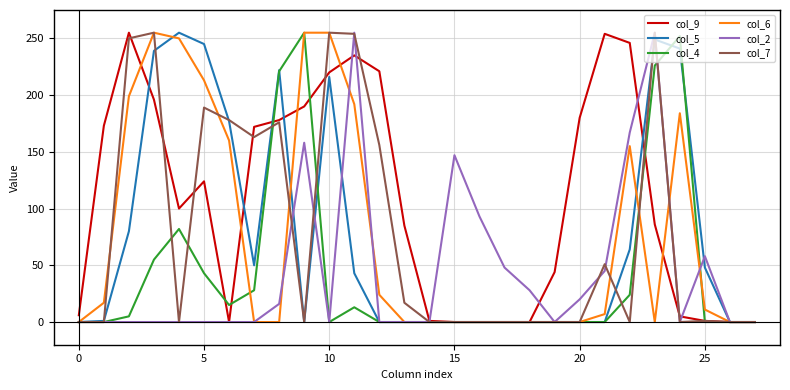

Which series has the largest total across all categories?

col_9